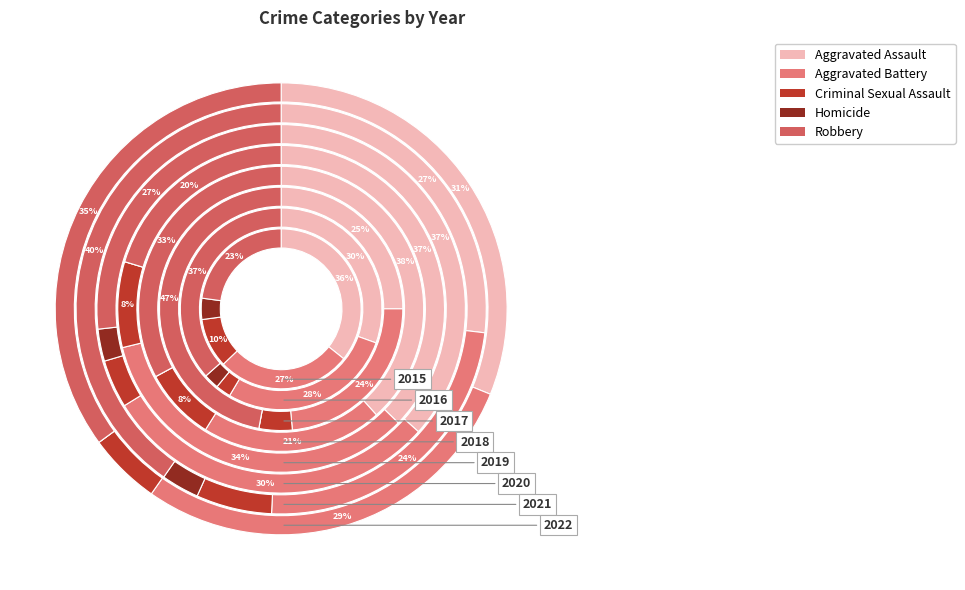

How many slices are in this pie chart?

8